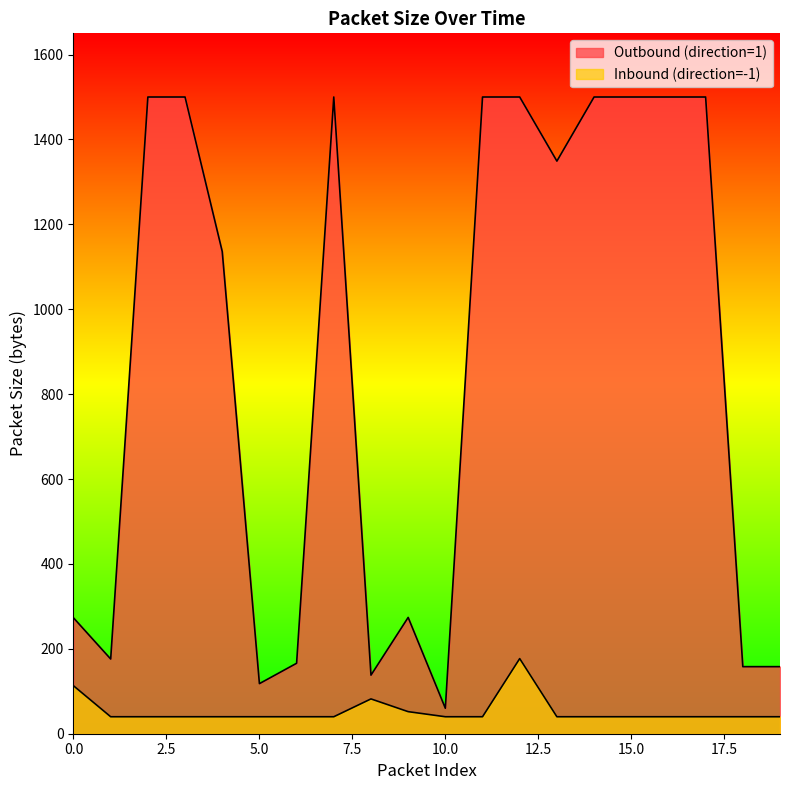

Is it true that Outbound (direction=1) equals 94 at 10?

False